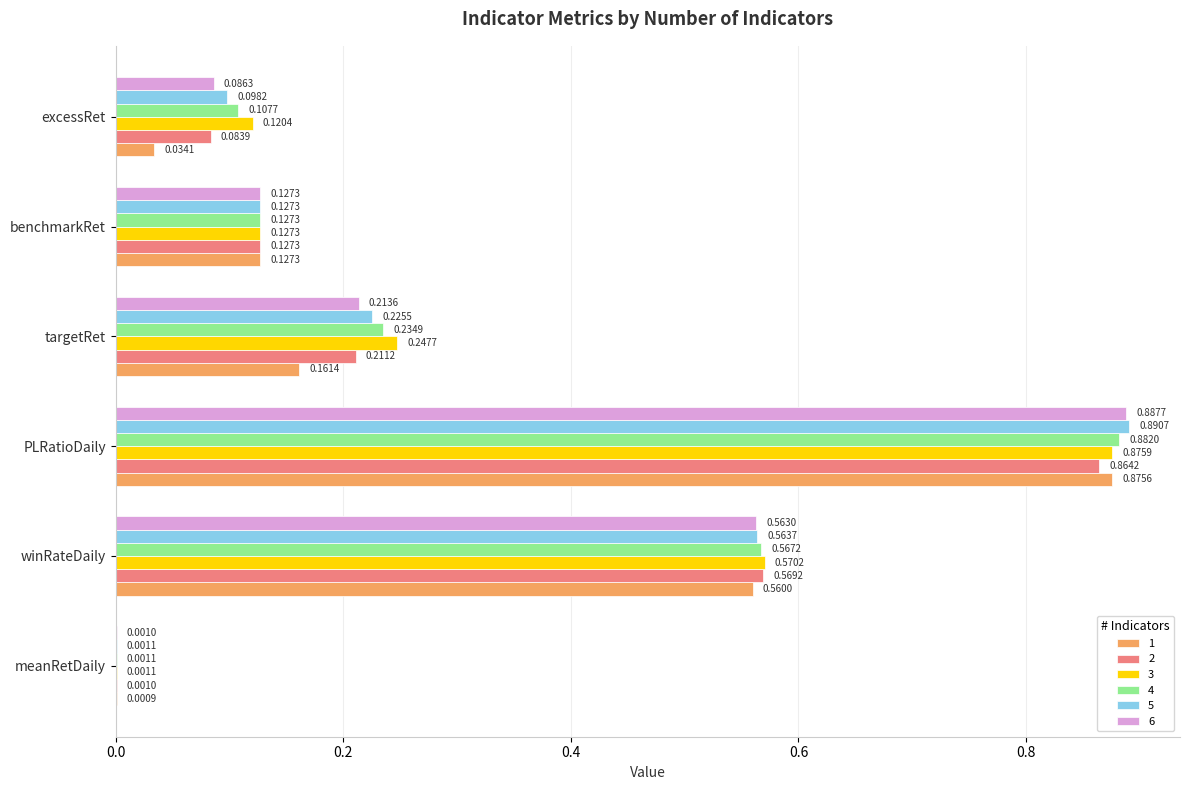

What is the sum of the 4 values at benchmarkRet and winRateDaily?

0.7